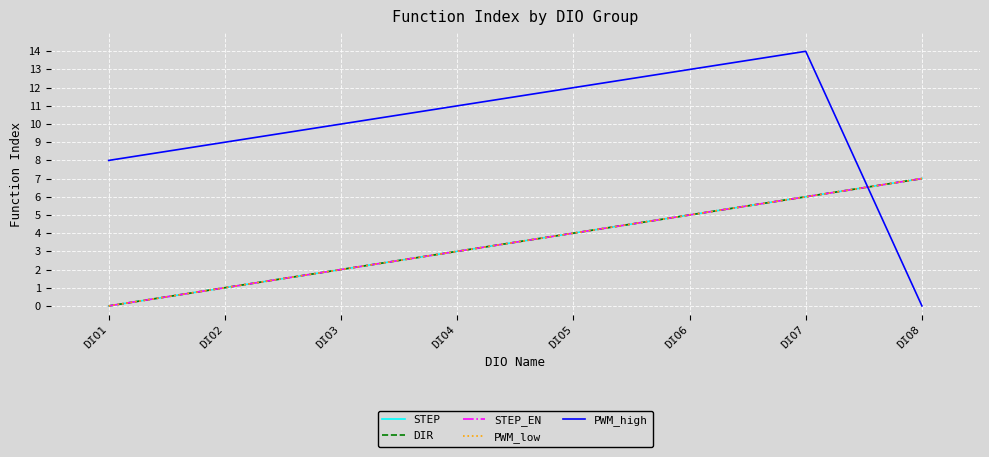

Does the chart display data point markers on the line(s)?

No